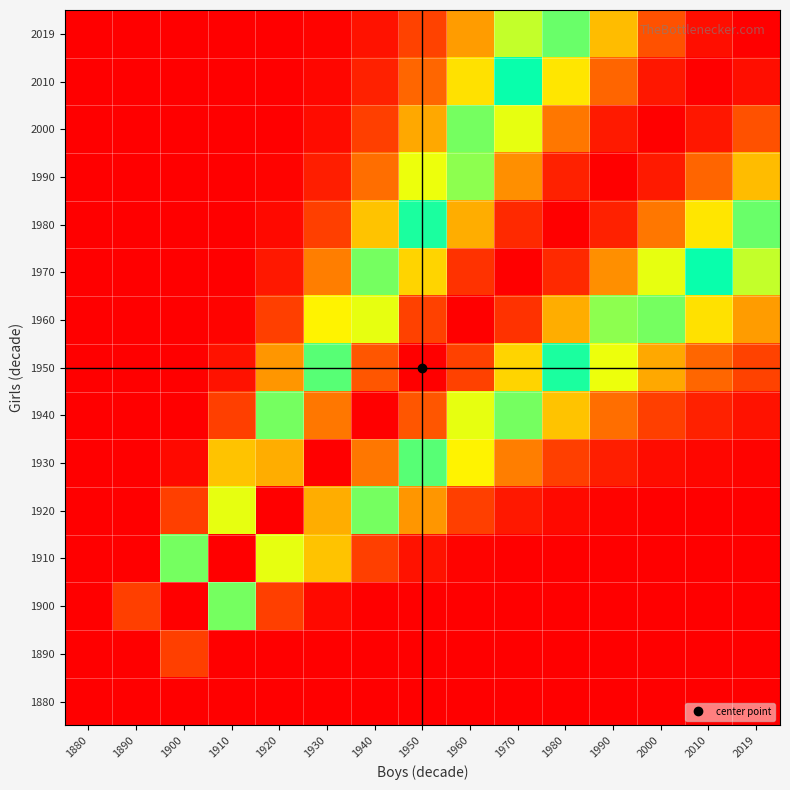

What is the difference between the highest and lowest values at 1960?

1.0